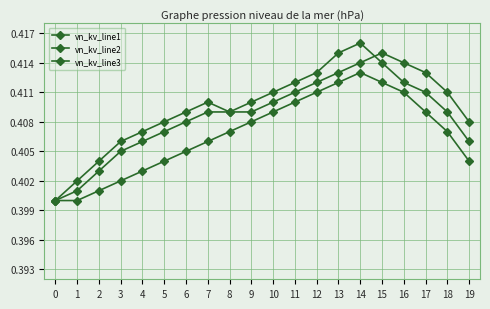

Rank the series at 4 from lowest to highest value.

vn_kv_line3, vn_kv_line2, vn_kv_line1